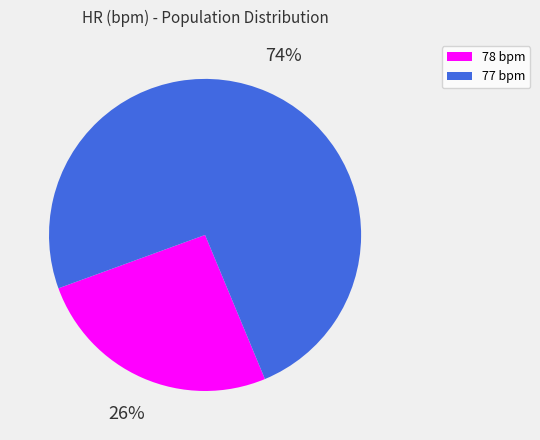

What percentage is the 77 bpm slice, to the nearest percent?

74%